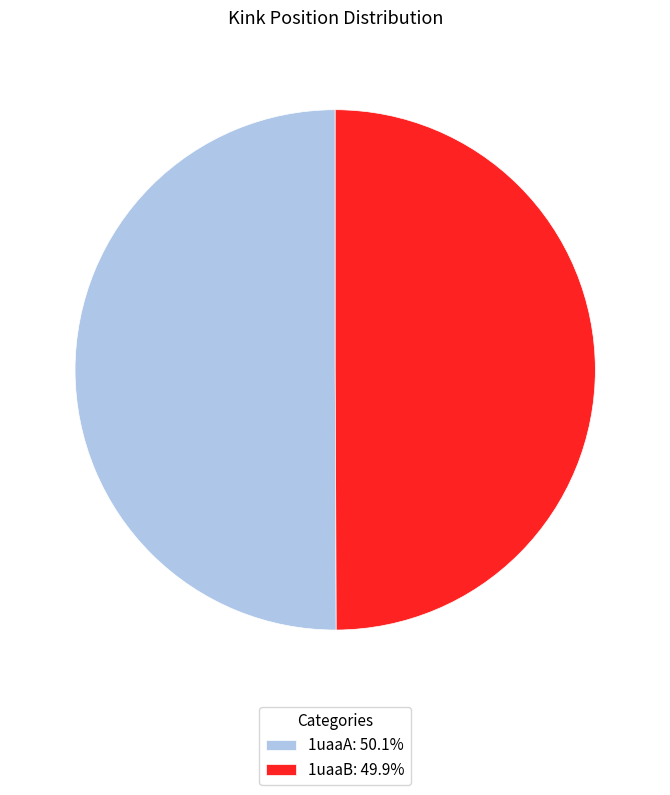

Combined, do 1uaaA: 50.1% and 1uaaB: 49.9% account for over 50%?

Yes